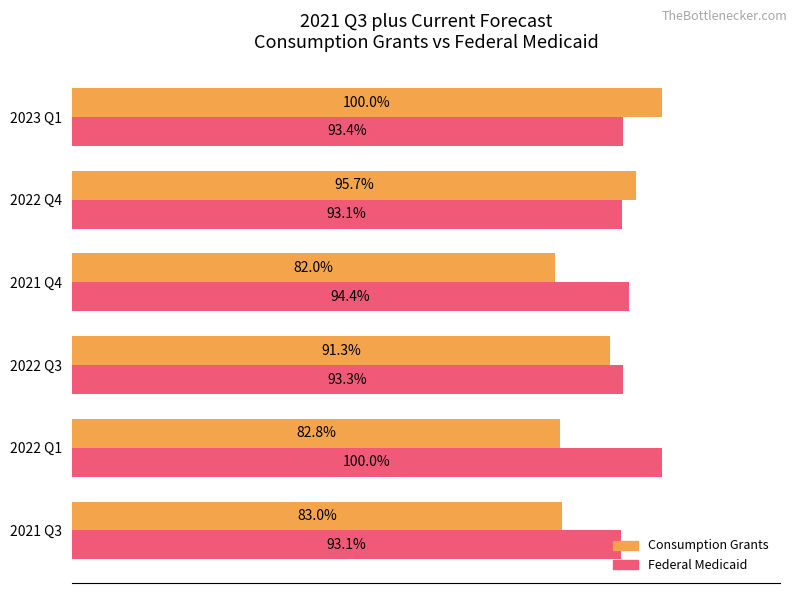

Between 2021 Q3 and 2022 Q4, which series saw the biggest shift?

Consumption Grants